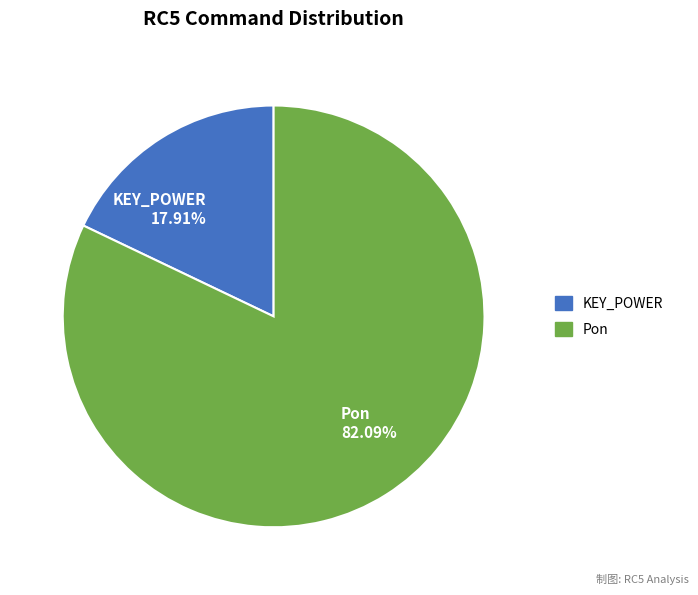

Which category has the biggest portion of the pie?

Pon